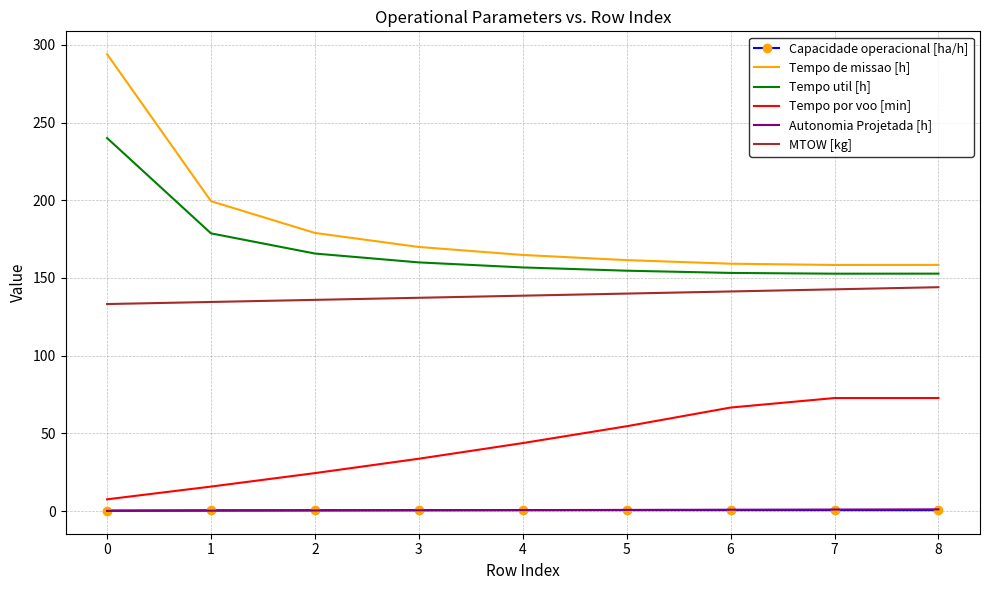

The Tempo por voo [min] series shows 14.5 at 2. True or false?

False